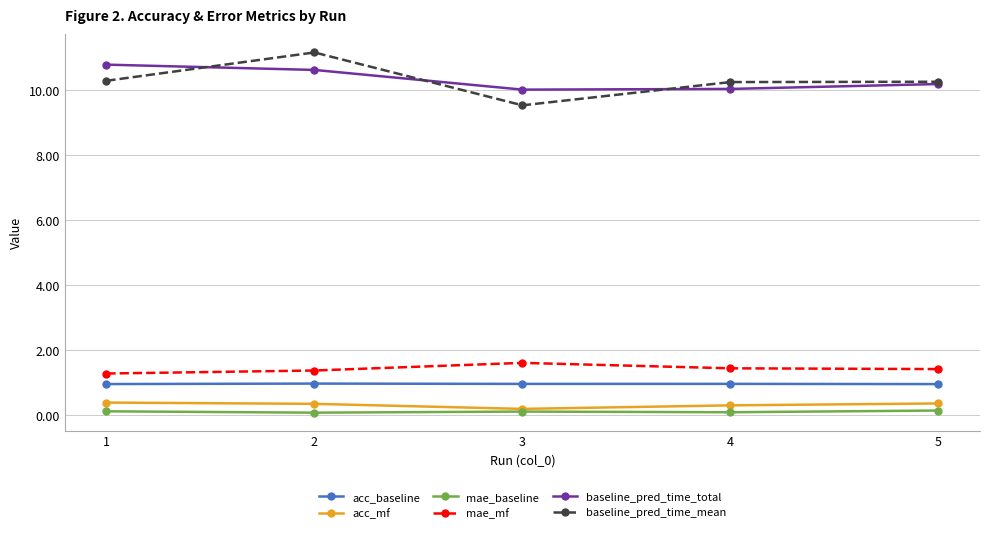

What is the difference between the highest and lowest values at 1?

10.7